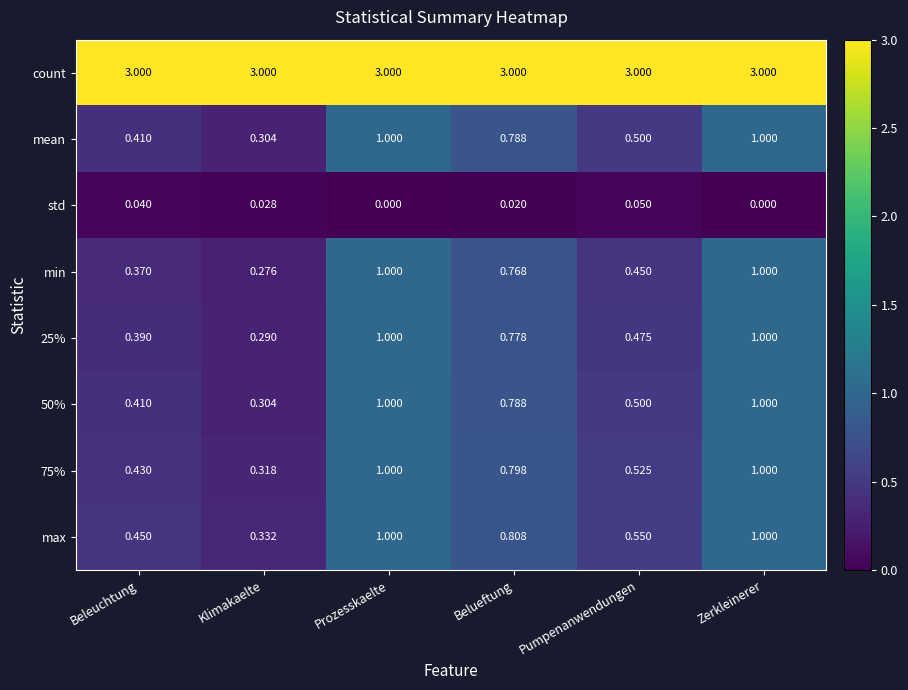

Which series has the largest range (max minus min)?

min